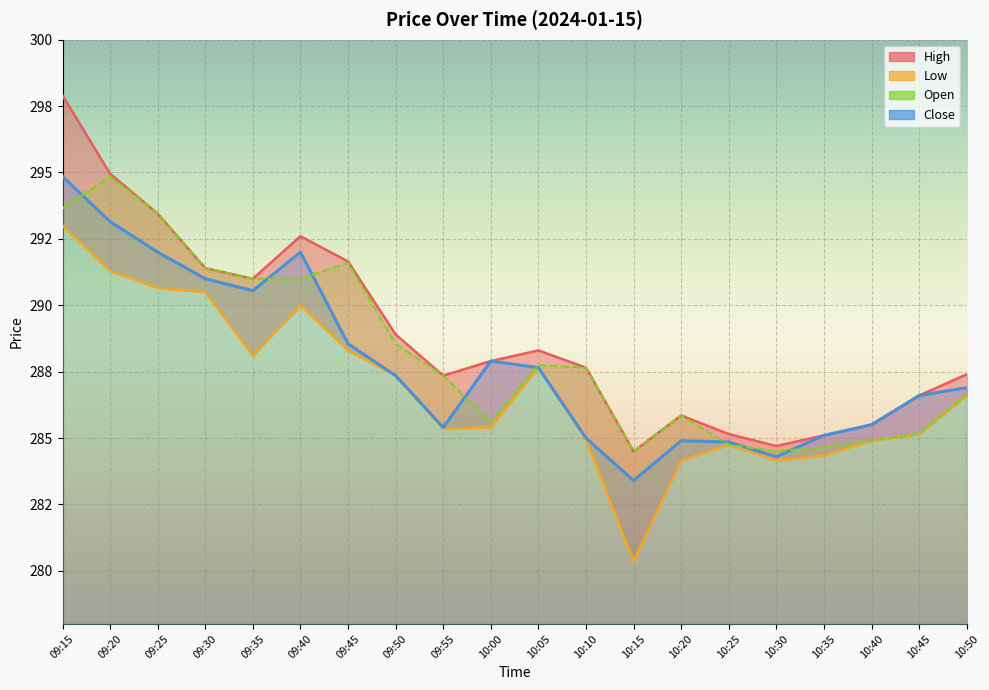

What value does the Close series have at 10:00?

287.9